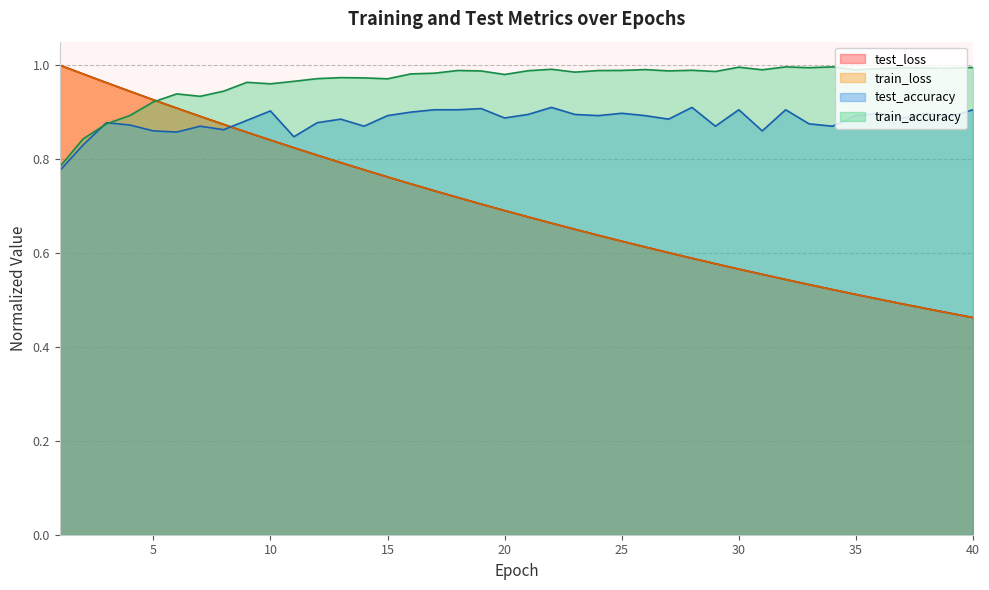

Where is the first local minimum for test_accuracy?

6